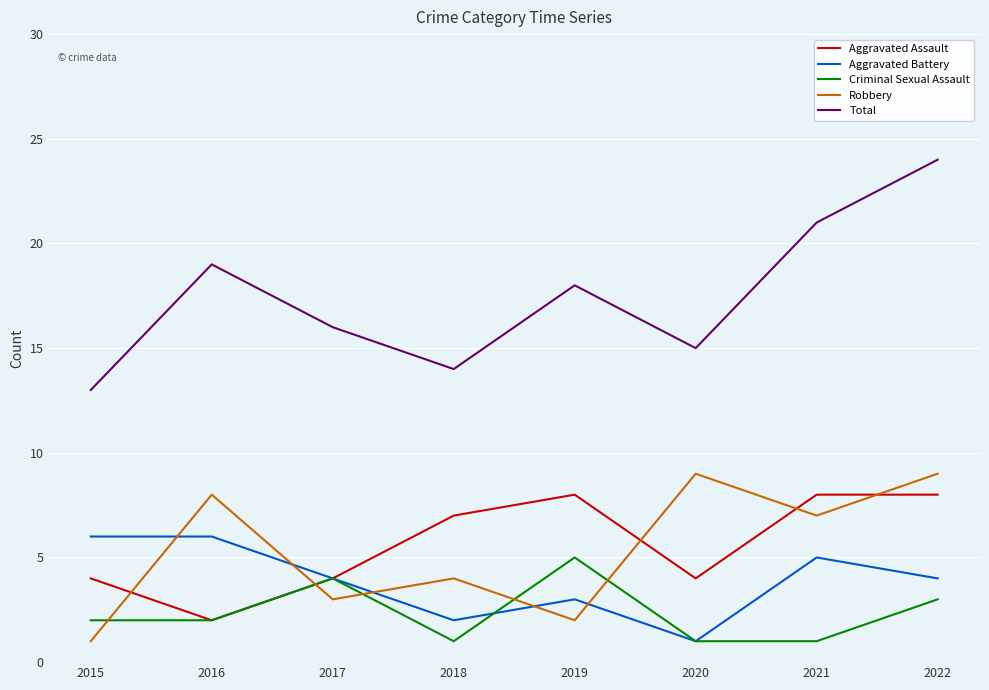

What are all the series names shown in the legend?

Aggravated Assault, Aggravated Battery, Criminal Sexual Assault, Robbery, Total